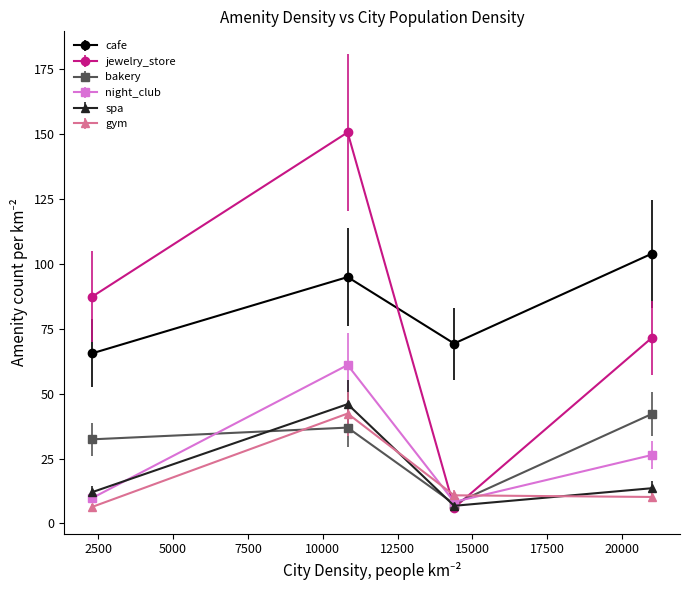

What is the value of the bakery point at the 1st from the left?

32.4